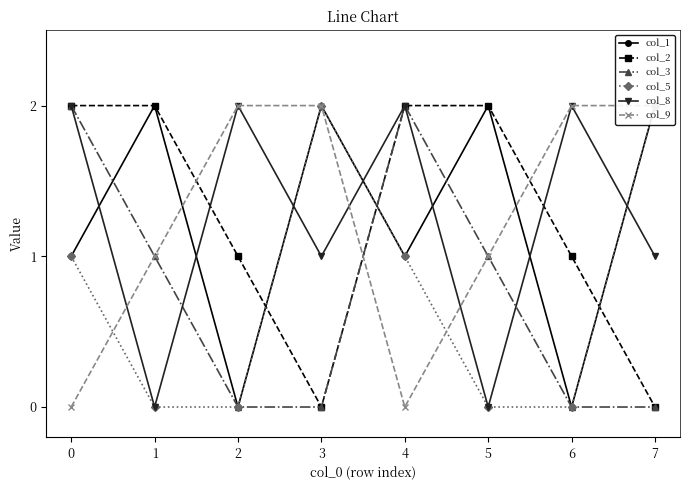

What is the sum of the col_9 values at 0 and 5?

1